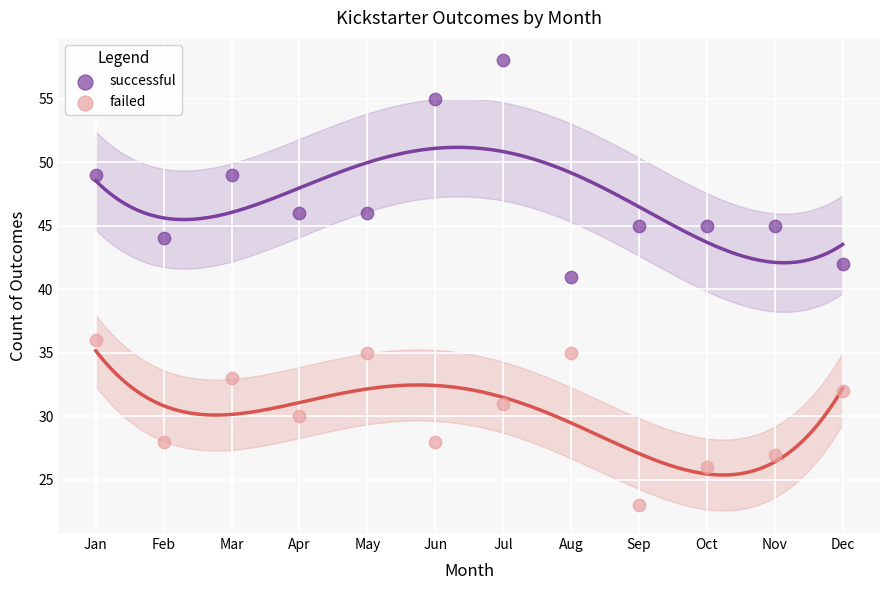

Across all series, what Y value is closest to 40?

41